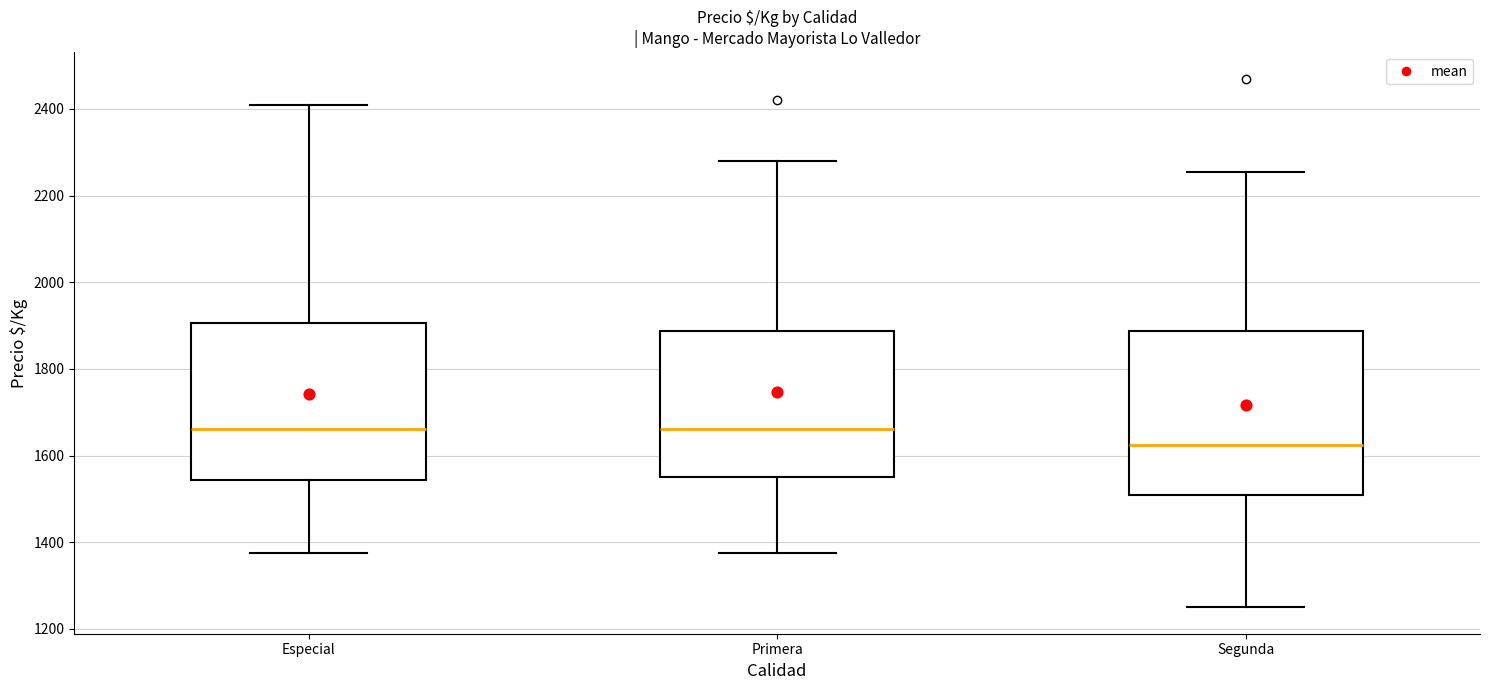

Reading left to right, transcribe this box plot: for each box, give where its median line is, the range the box spans, and where its two whiskers end, as read against the y-axis. The values are not printed on the chart, so give them approximately, as read against the axis.

Especial: median 1660, box 1540 to 1900, whiskers 1380 to 2420
Primera: median 1660, box 1560 to 1880, whiskers 1380 to 2280
Segunda: median 1620, box 1500 to 1880, whiskers 1260 to 2260